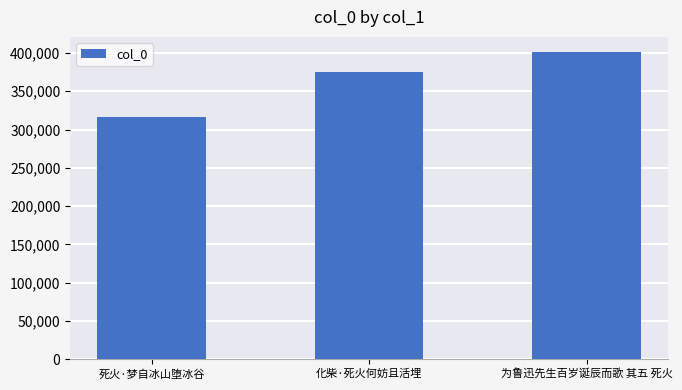

What is the sum of all values?

1093558